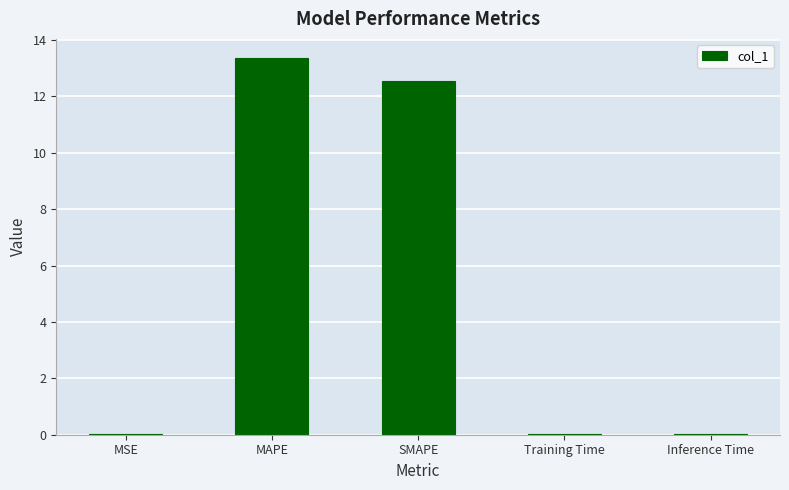

What is the maximum value shown in the chart?

13.4